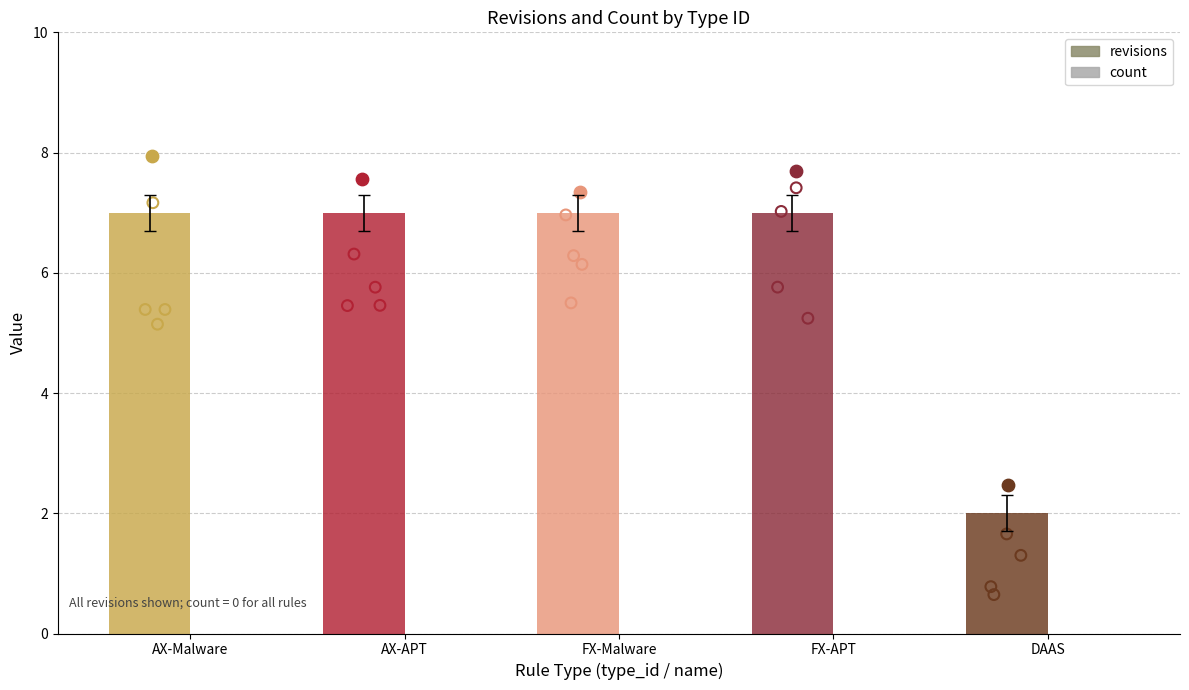

What is the total value across all series at AX-Malware?

7